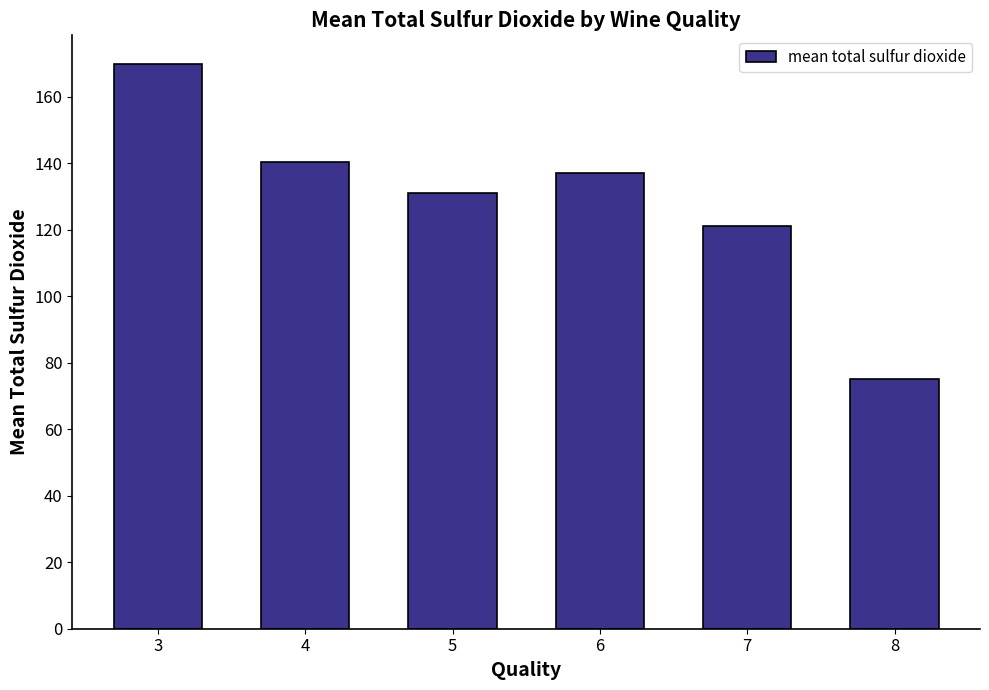

Reading left to right, list all the values displayed in this chart.

170.0	140.5	131.0	137.0	121.0	75.0